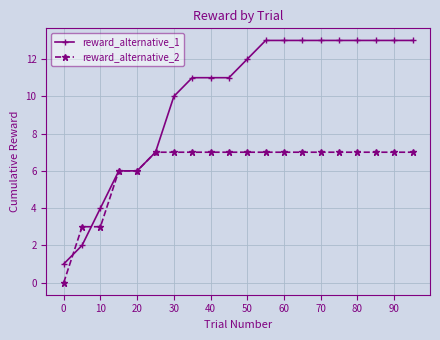

List the series in order of their peak value, lowest first.

reward_alternative_2, reward_alternative_1